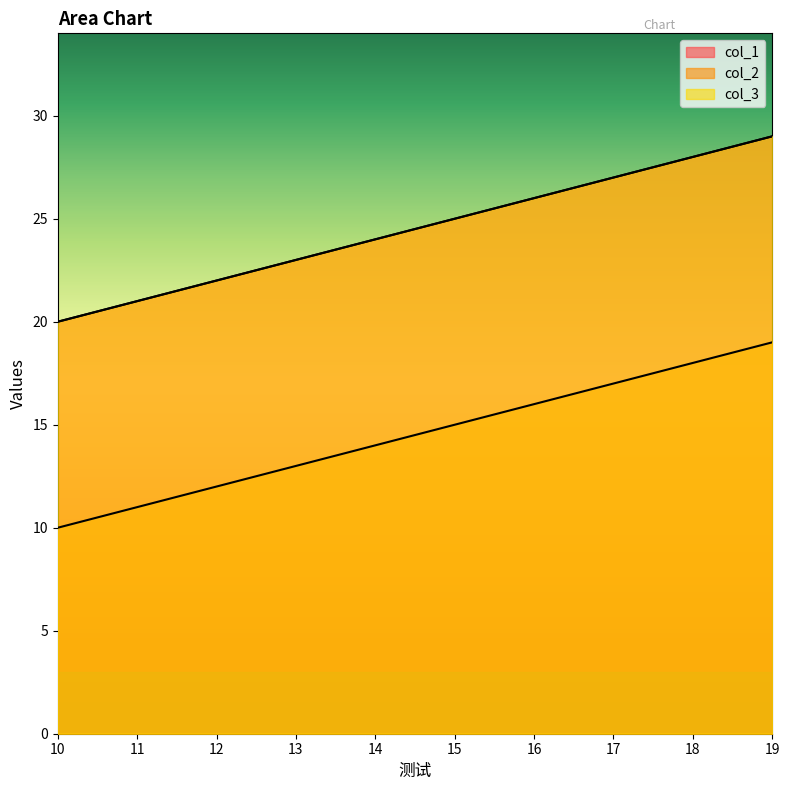

True or false: col_3 and col_1 intersect in this chart.

False